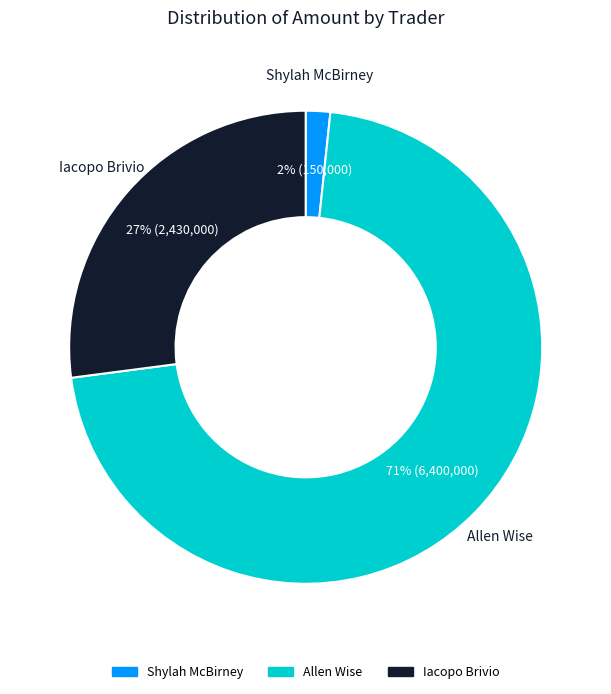

Approximately how many times larger is the value at Iacopo Brivio compared to Allen Wise?

0.4